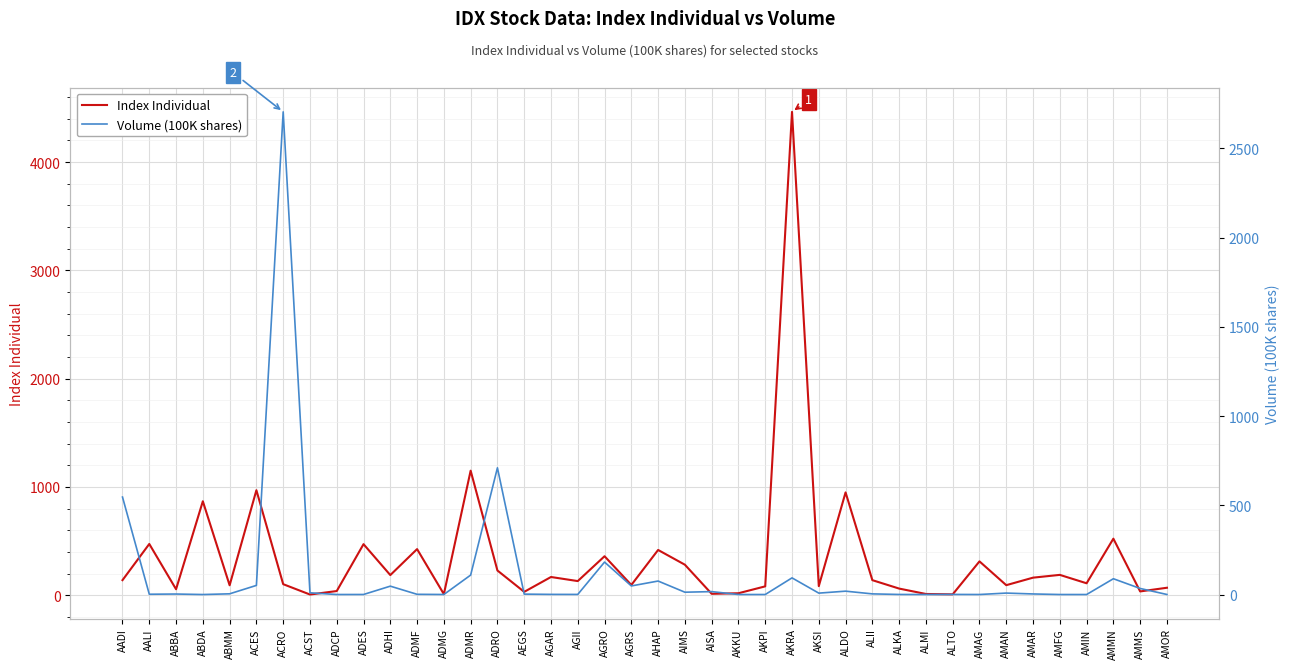

Which series changed the most between AALI and AKPI?

Index Individual